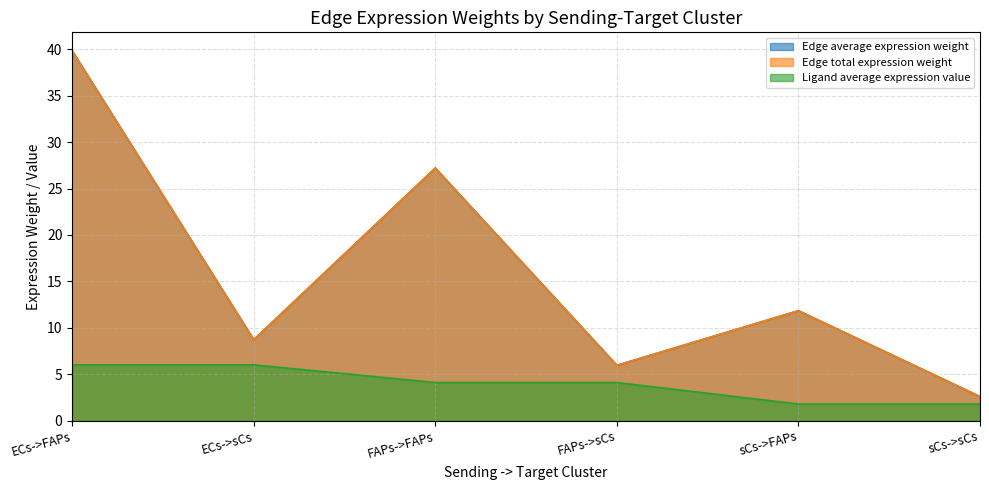

What are all the series names shown in the legend?

Edge average expression weight, Edge total expression weight, Ligand average expression value